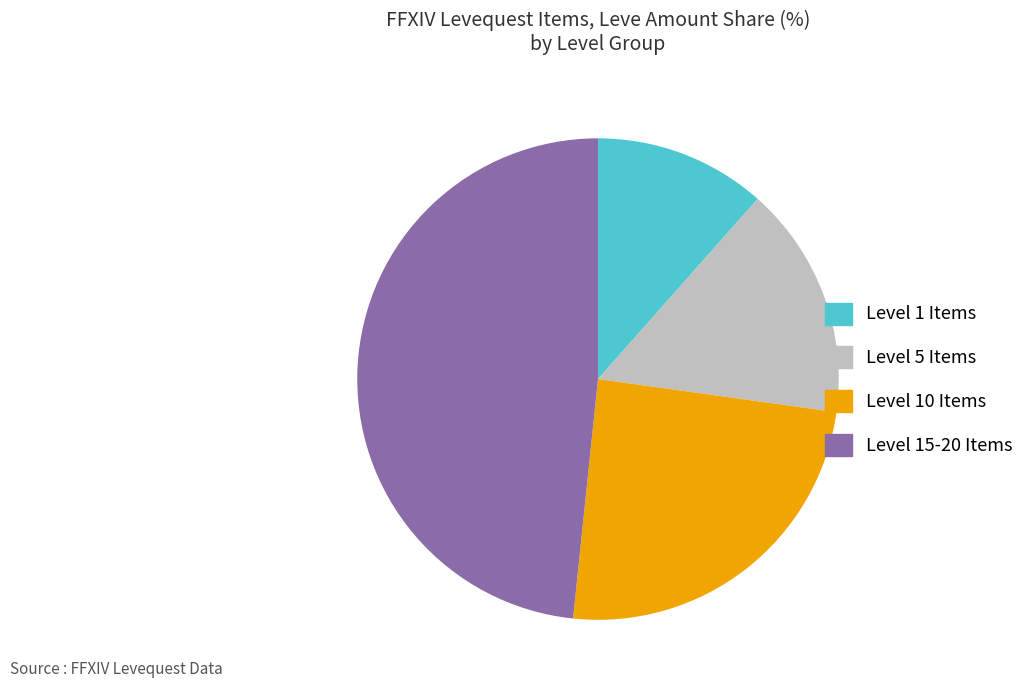

Does any single category account for the majority?

No